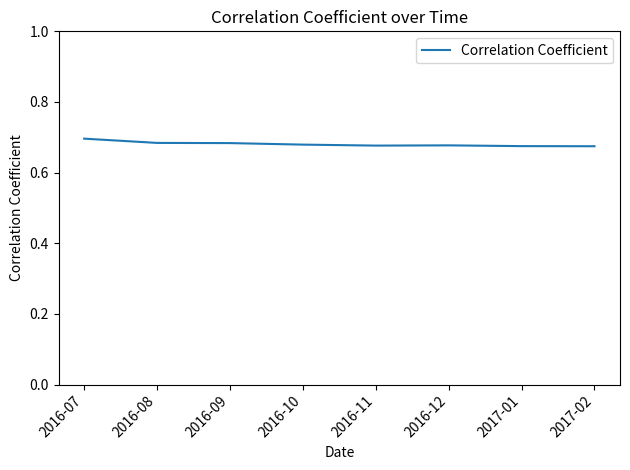

Count the values in the range 0 to 1.

8